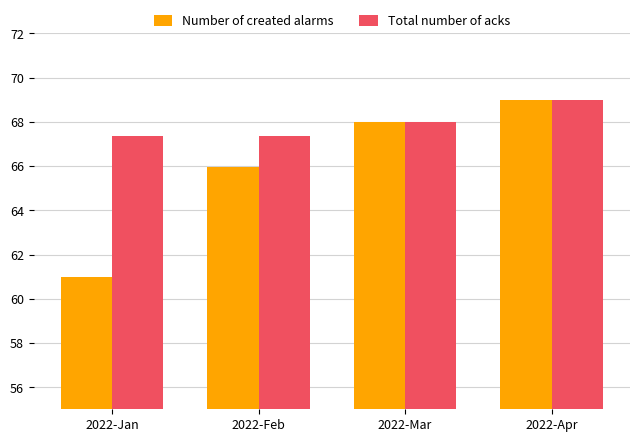

At 2022-Jan, list the series in order from smallest to largest.

Number of created alarms, Total number of acks